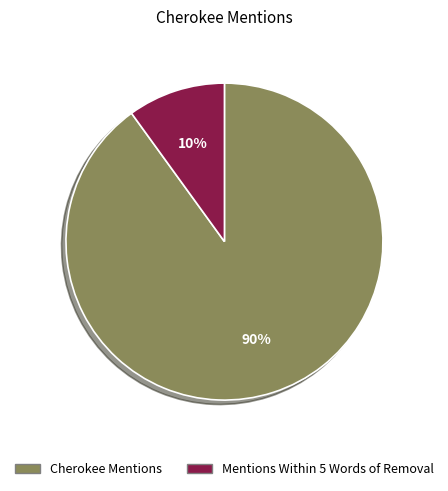

To the nearest percent, what percentage of the pie is Mentions Within 5 Words of Removal?

10%